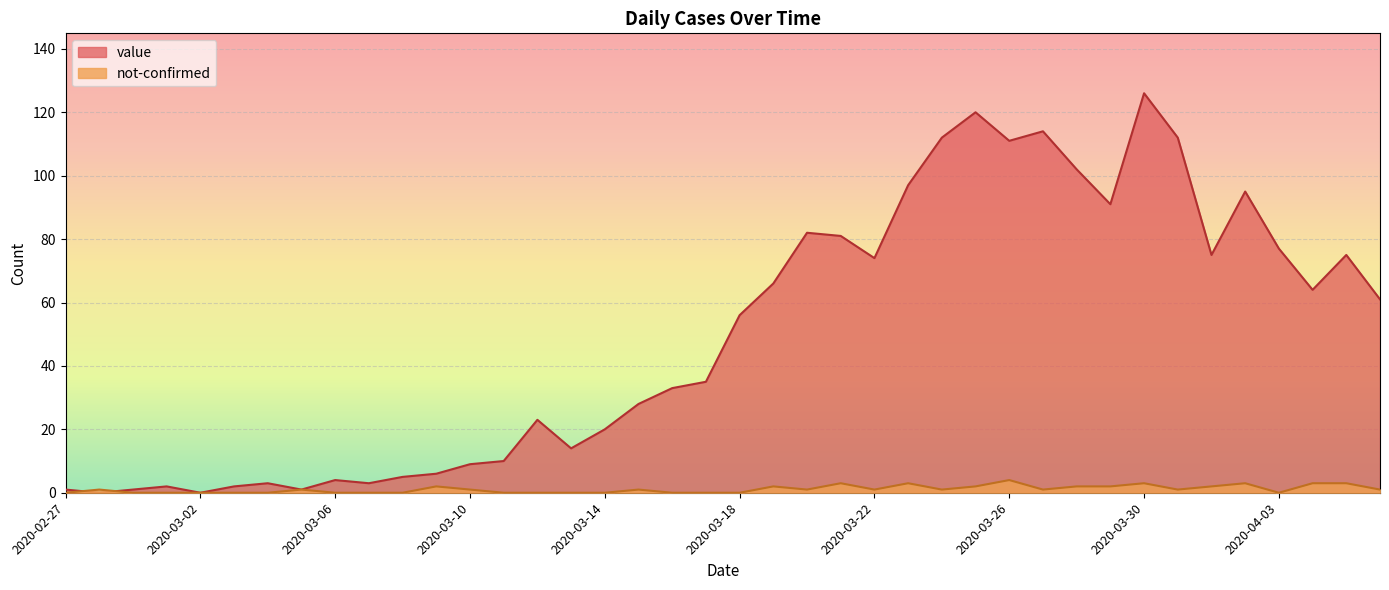

What is the highest value of the value series?

126